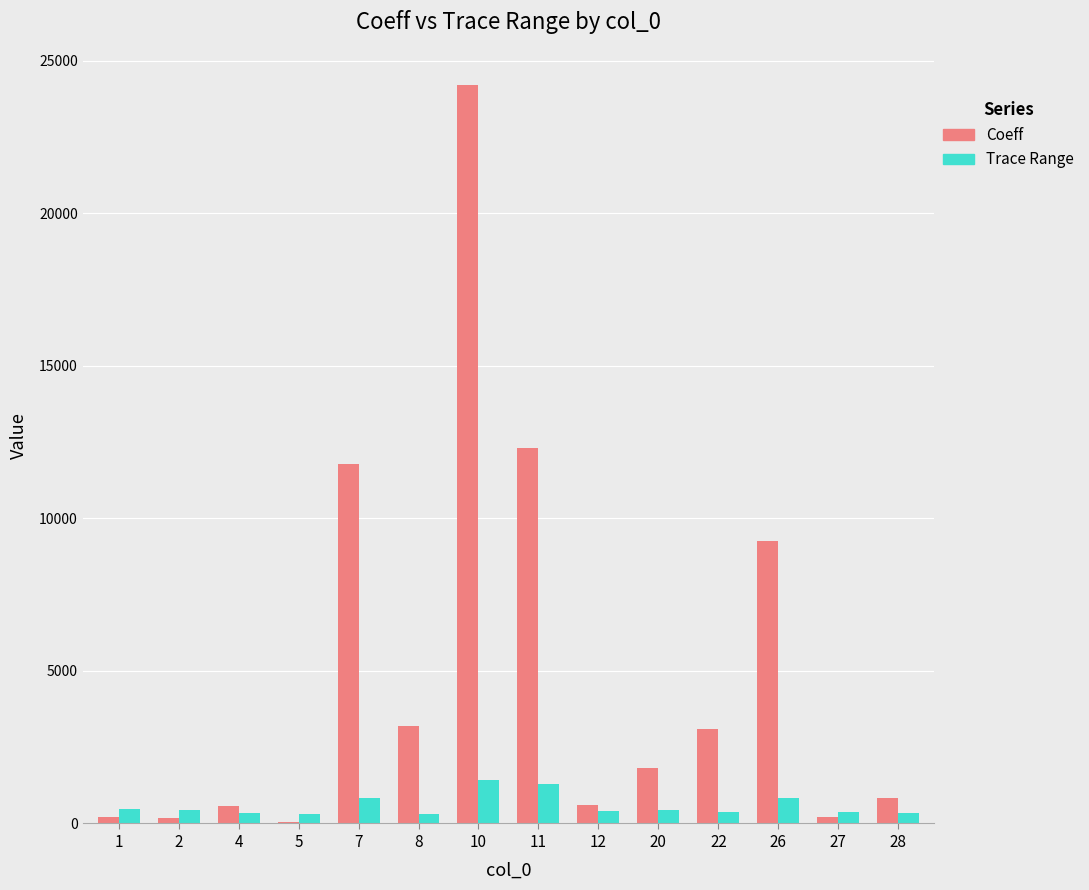

What is the total value across all series at 26?

10112.5